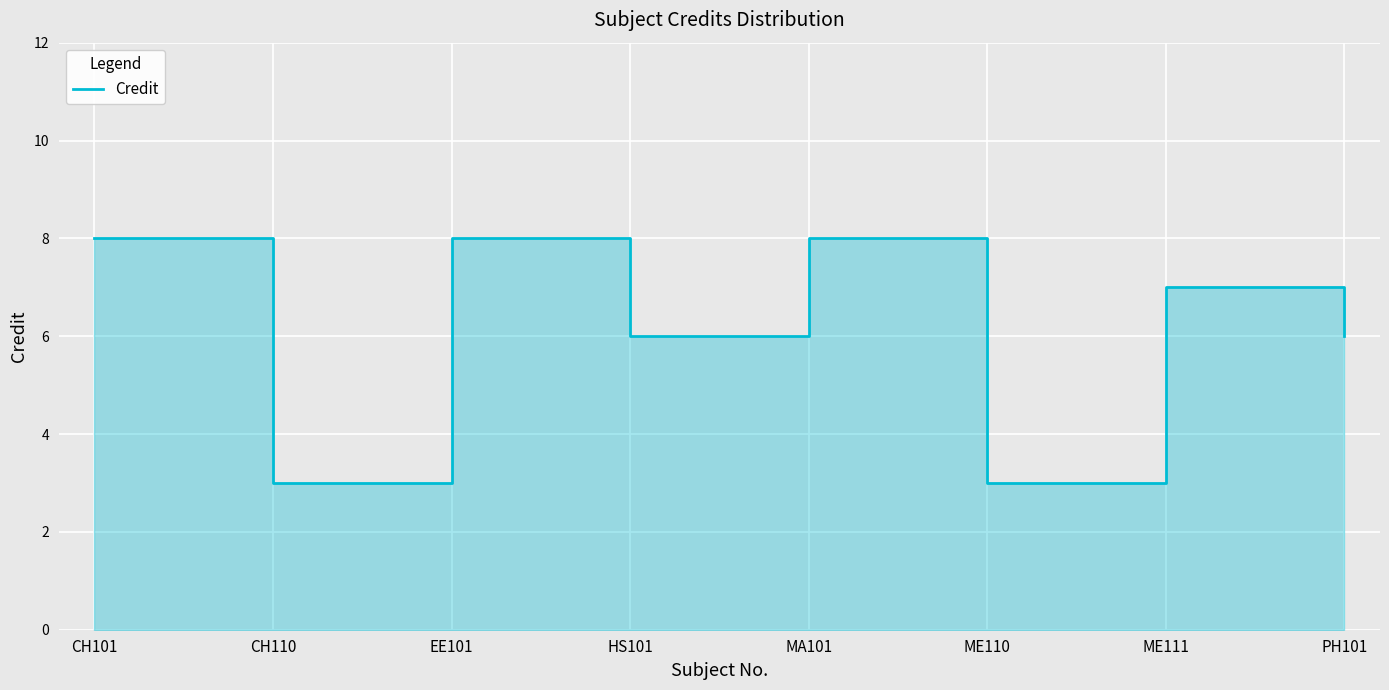

The chart shows a value of 2 at MA101. True or false?

False